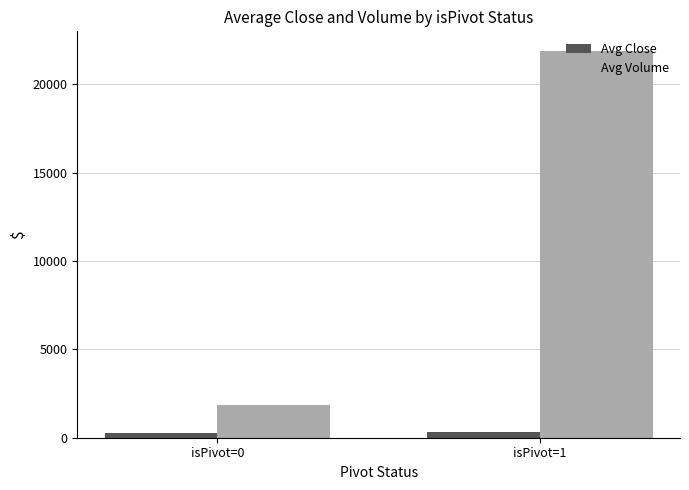

How many distinct data groups are displayed?

2